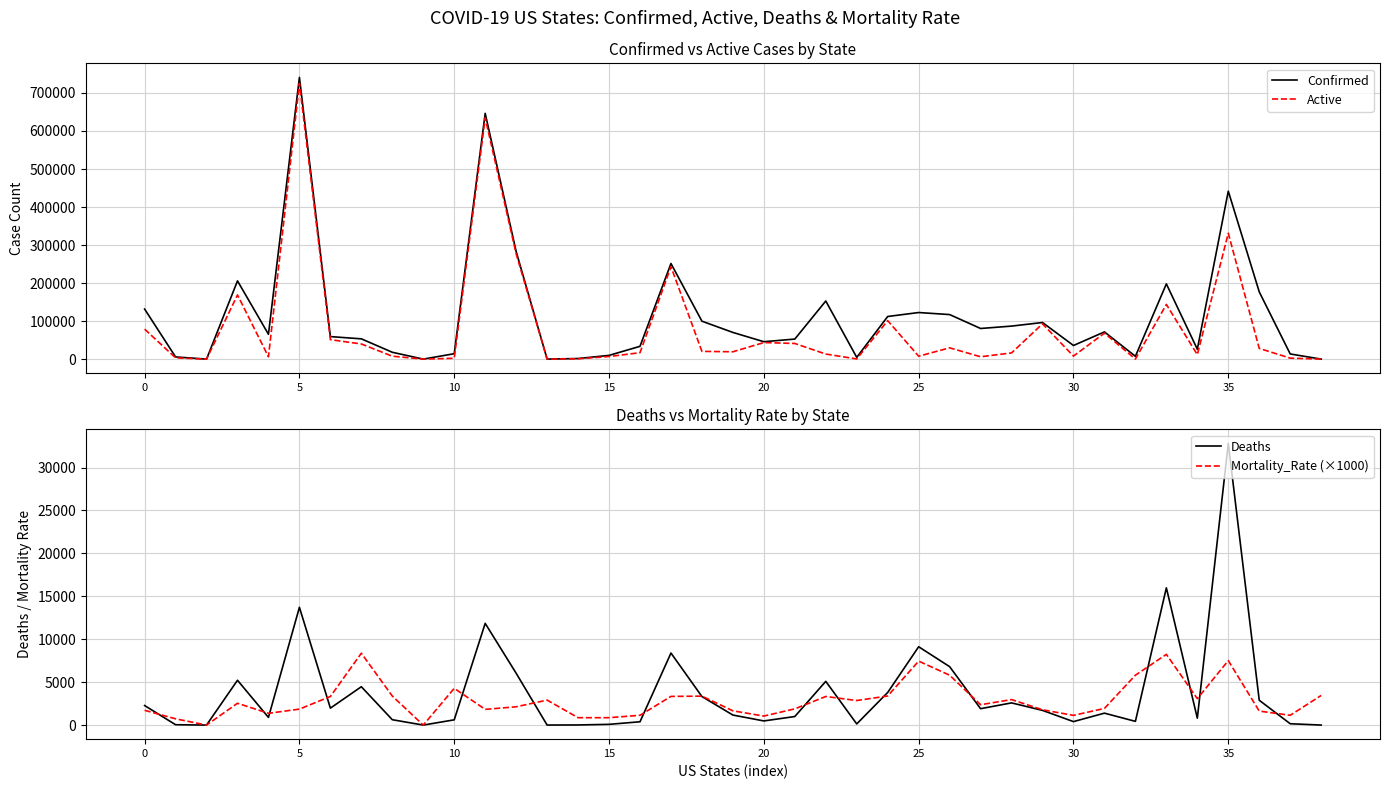

What is the difference between the Active values at 19 and 23?

18825